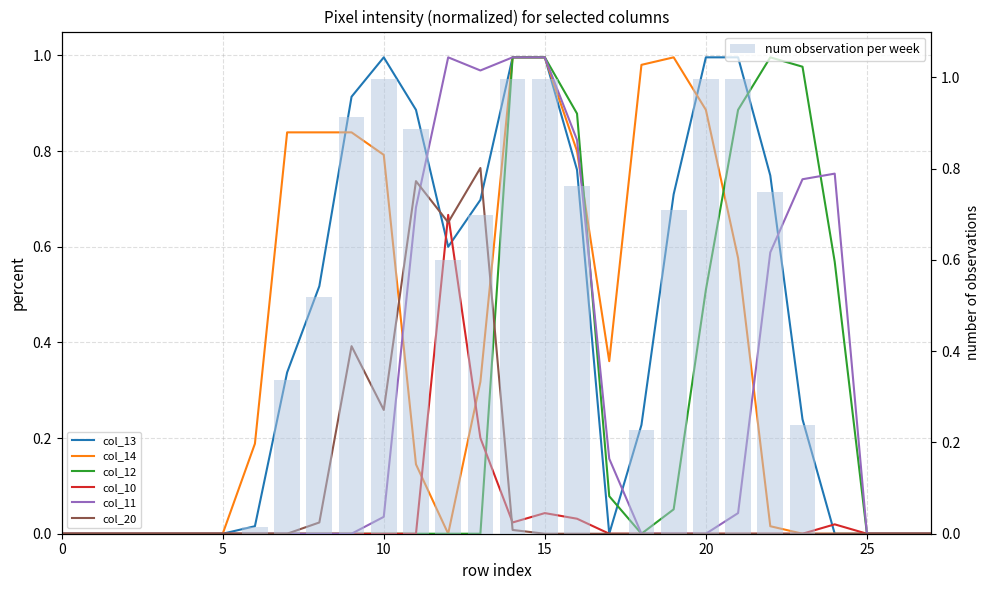

What is the difference between the maximum and minimum values in the col_14 series?

1.0